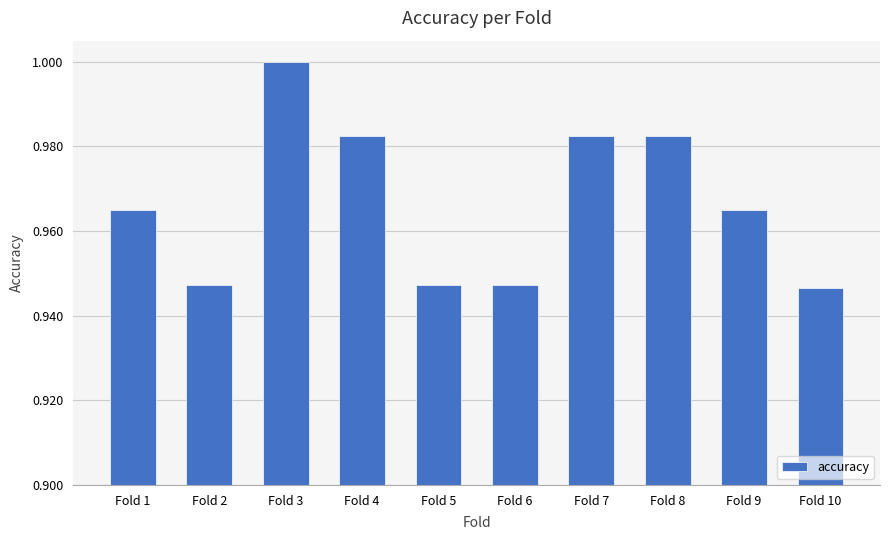

How many distinct data groups are displayed?

1